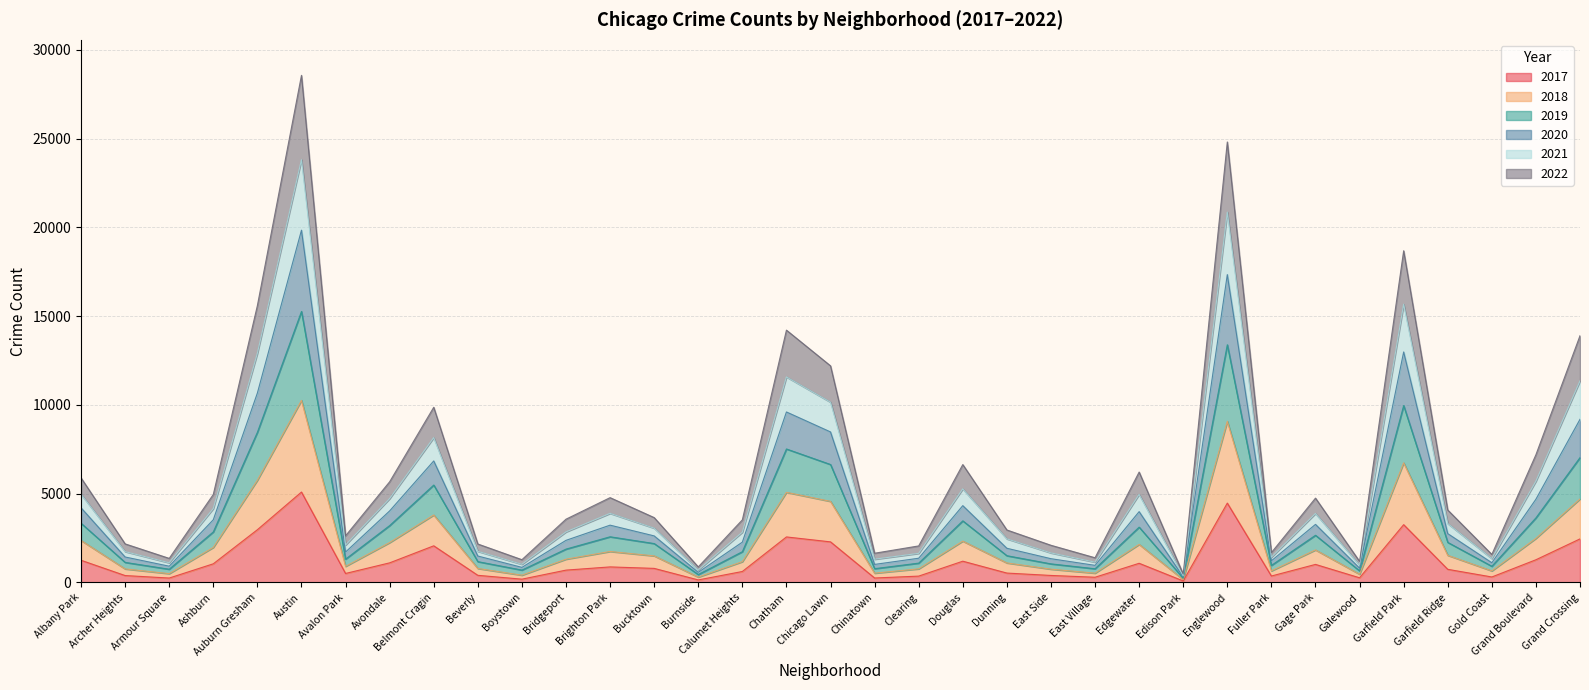

True or false: 2019 and 2021 cross at least once.

False